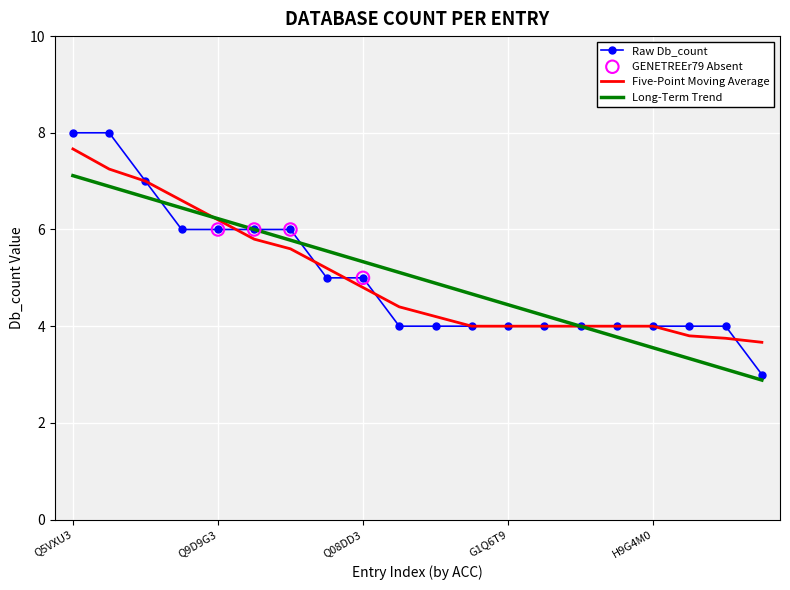

What is the minimum value for Long-Term Trend?

2.9